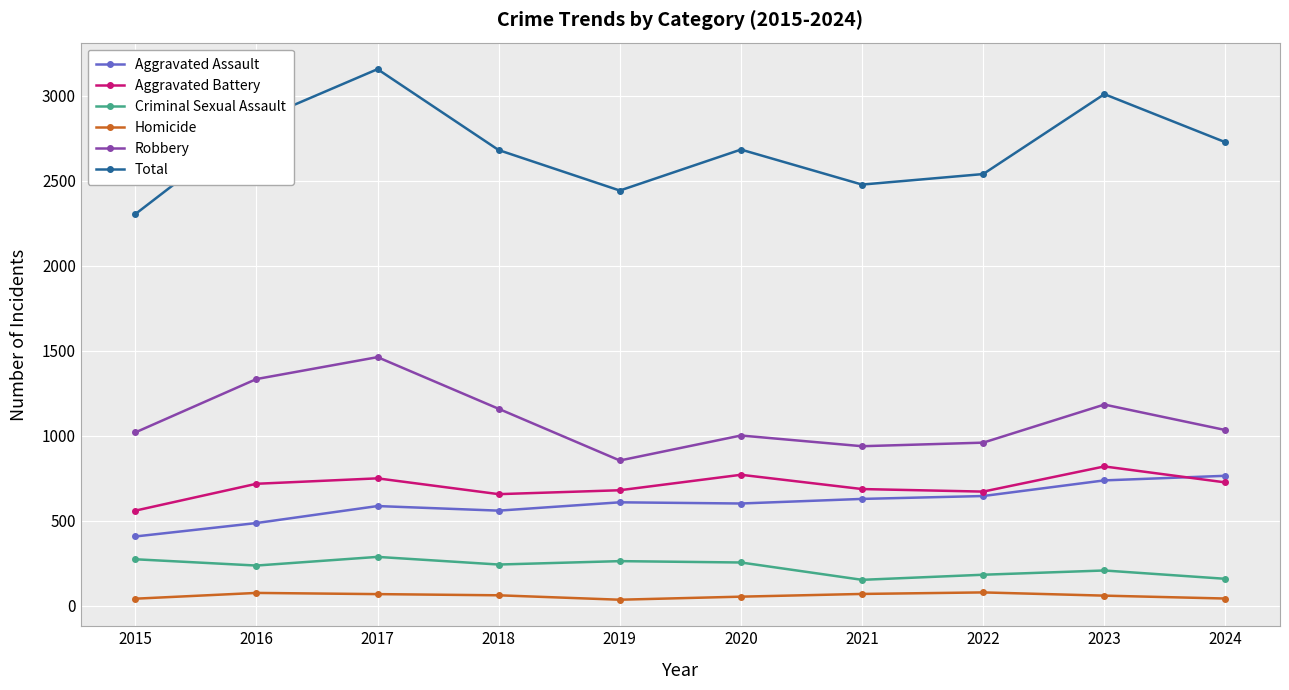

At 2017, list the series in order from largest to smallest.

Total, Robbery, Aggravated Battery, Aggravated Assault, Criminal Sexual Assault, Homicide